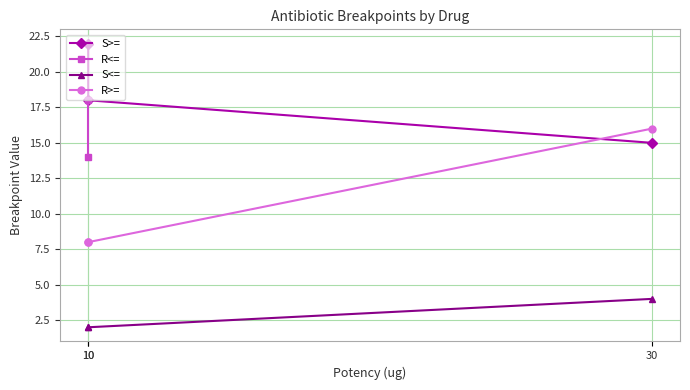

List the series in order of their overall mean, highest first.

R>=, S>=, R<=, S<=